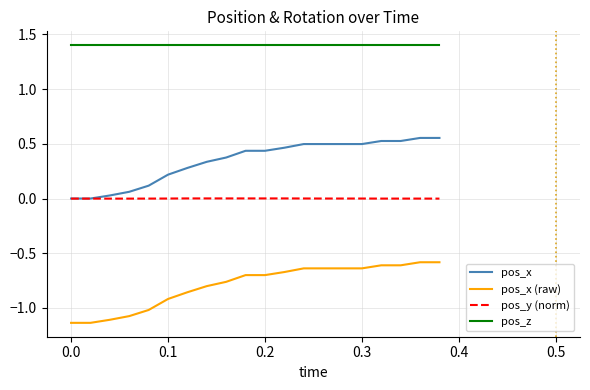

What are all the series names shown in the legend?

pos_x, pos_x (raw), pos_y (norm), pos_z